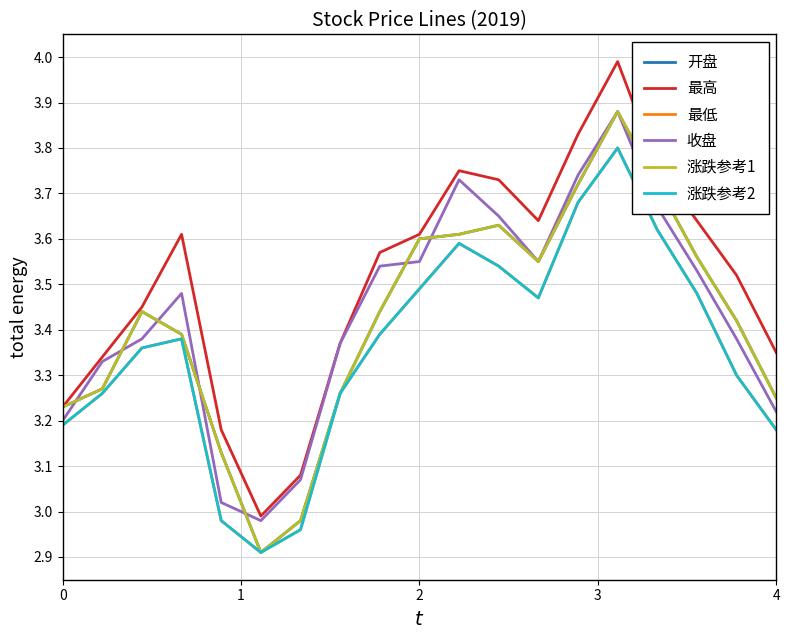

How many lines are shown in the chart?

6